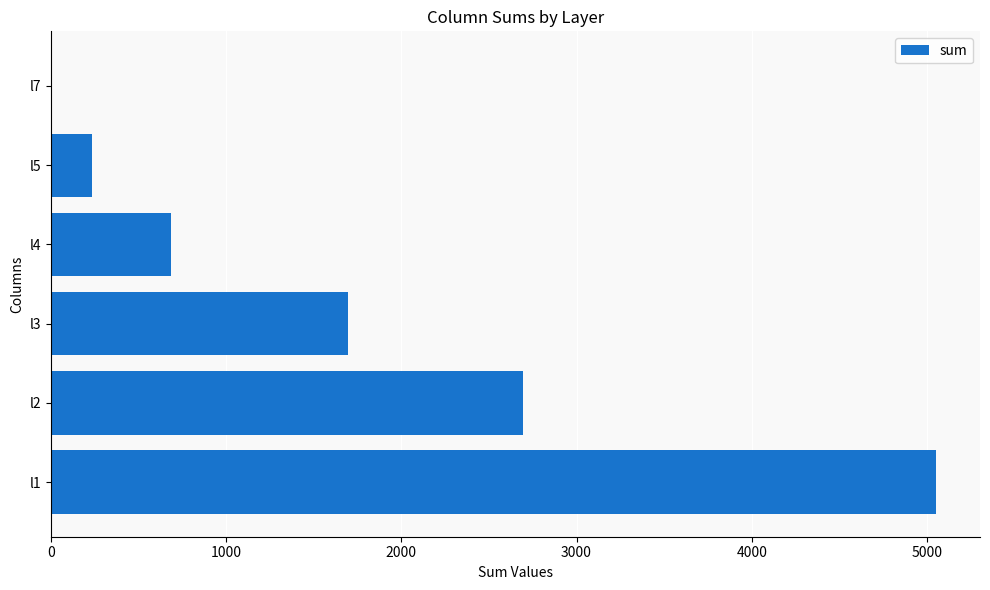

What is the maximum value shown in the chart?

5050